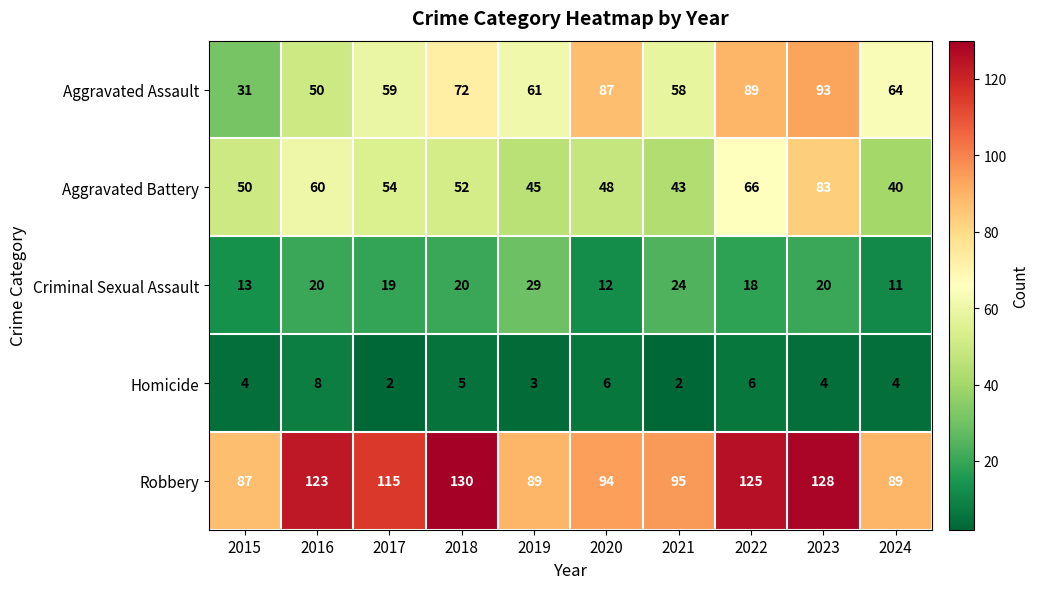

What is the difference between the Aggravated Battery values at 2018 and 2021?

9